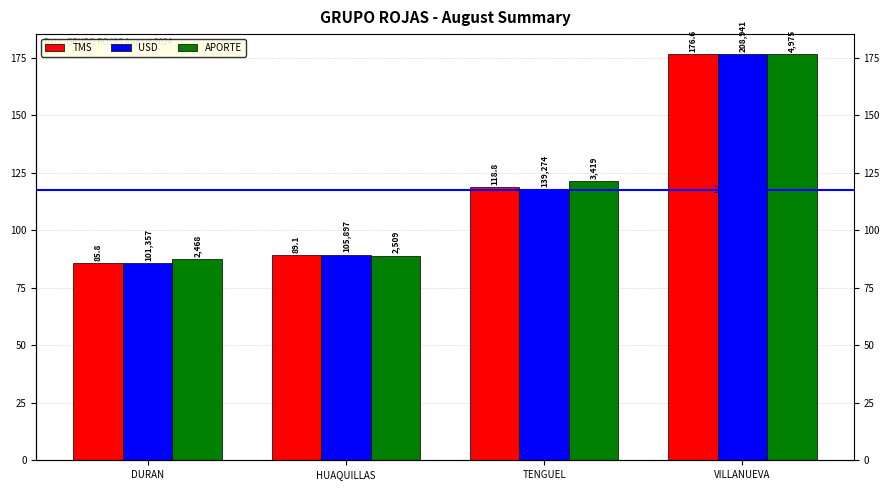

Which series has the largest range (max minus min)?

USD